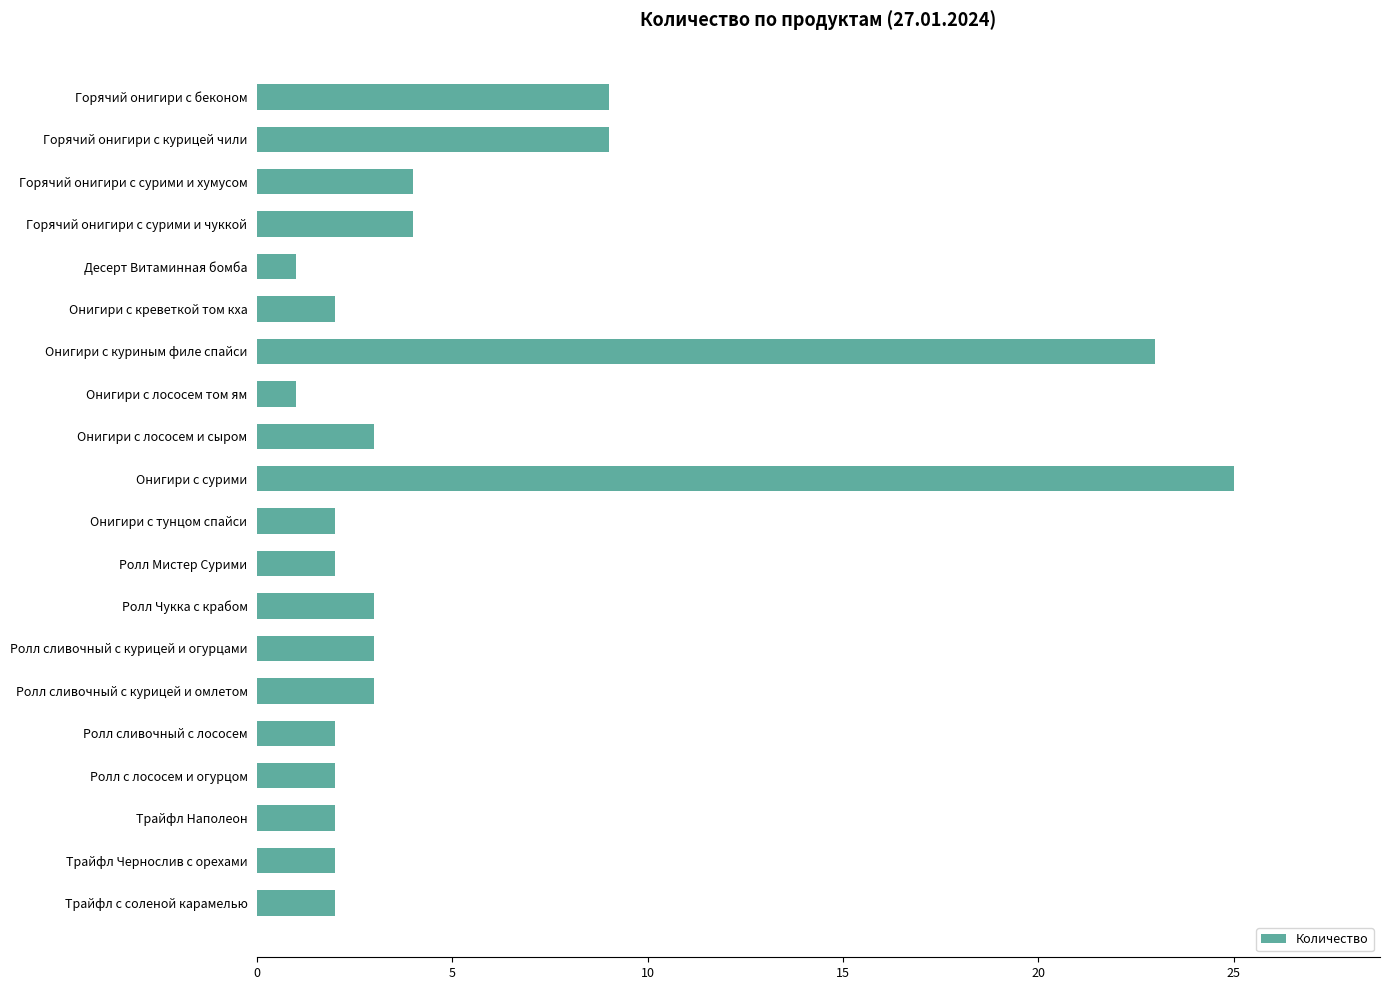

The value at Десерт Витаминная бомба is 1. True or false?

True